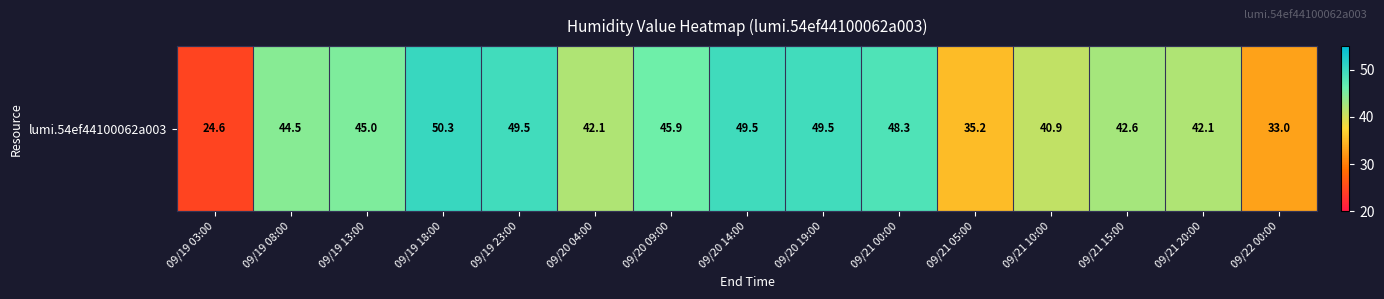

Which label corresponds to the largest value in the chart?

09/19 18:00